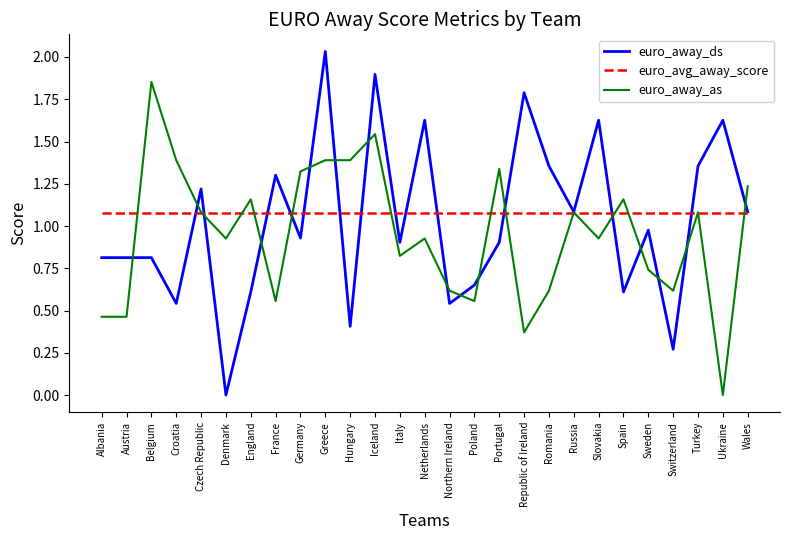

Between Belgium and Ukraine, which series saw the biggest shift?

euro_away_as